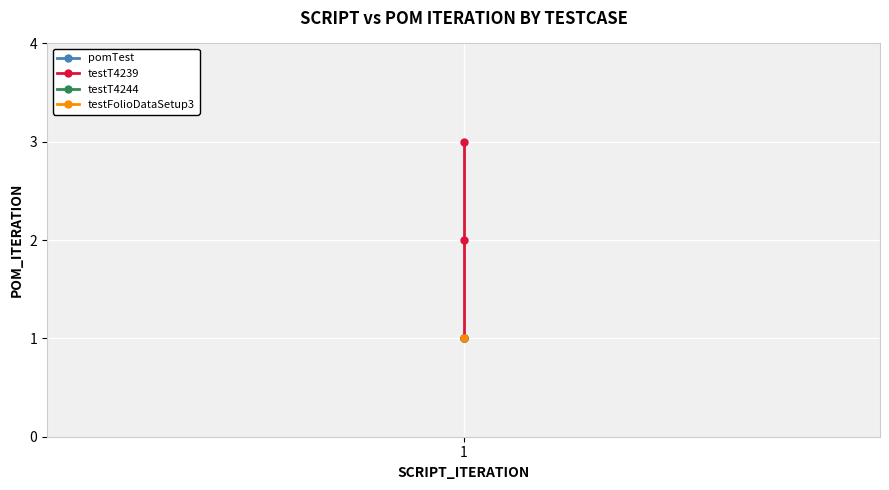

List the labels in order of value, smallest first.

1, 1, 1